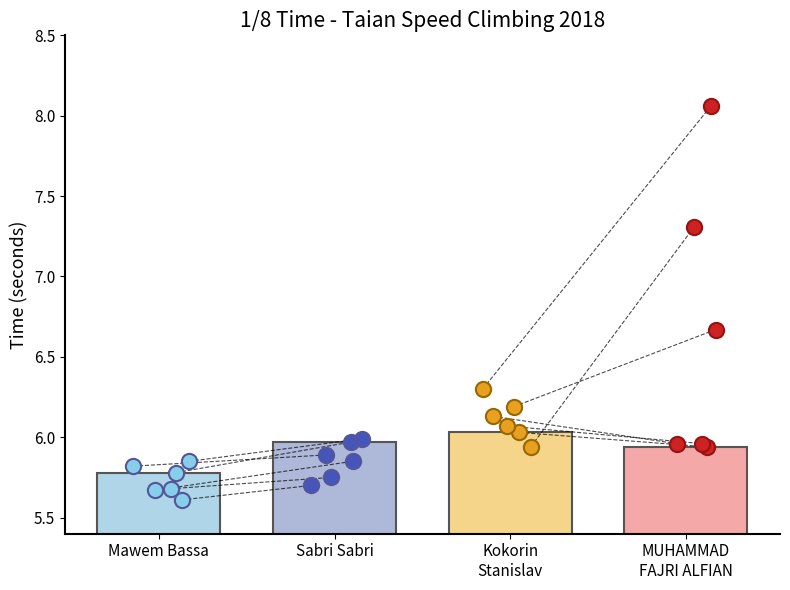

At which category is the sum across all series the highest?

3